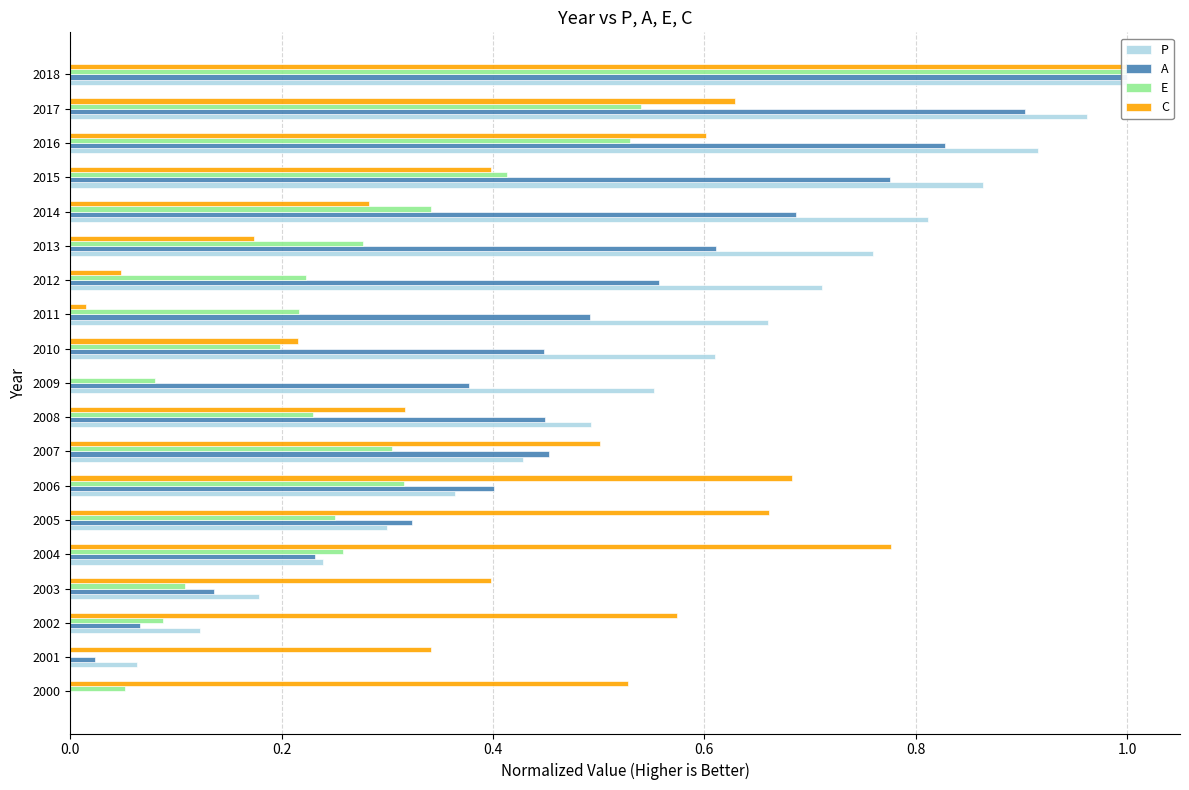

What position from the right is 17?

2